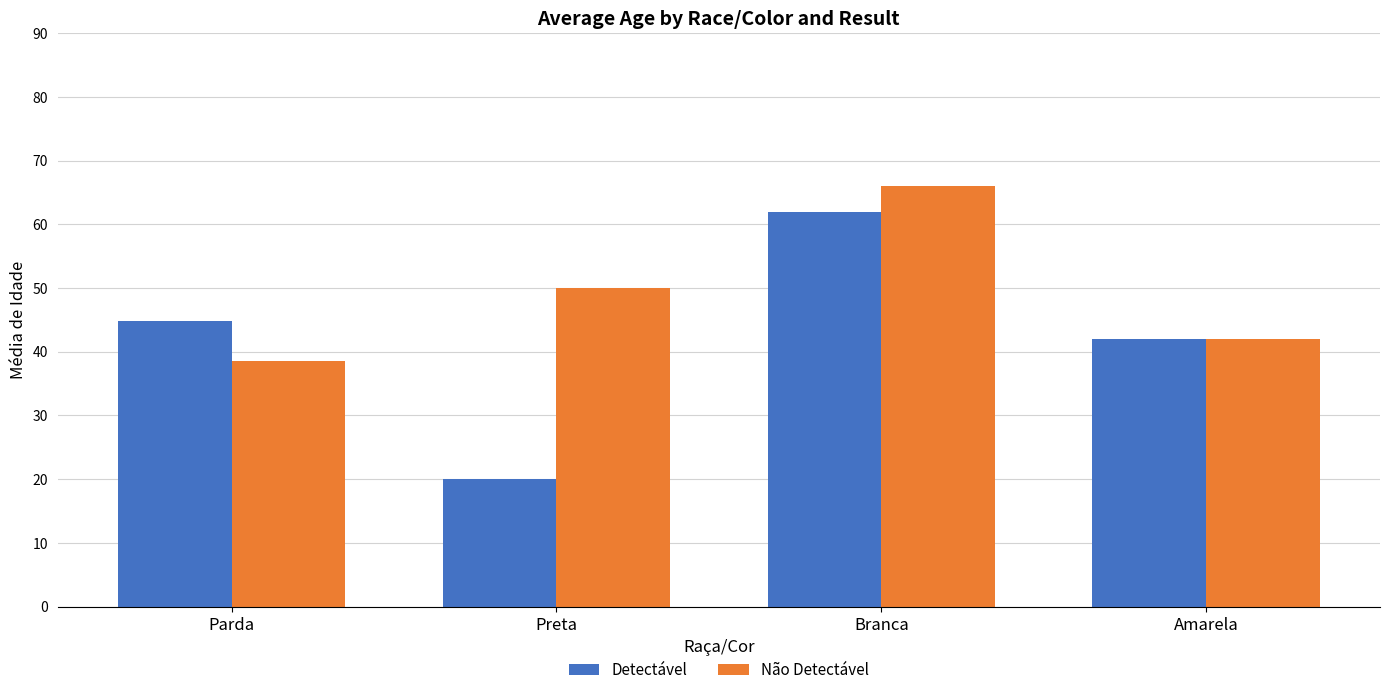

Does the chart contain stacked bars?

No